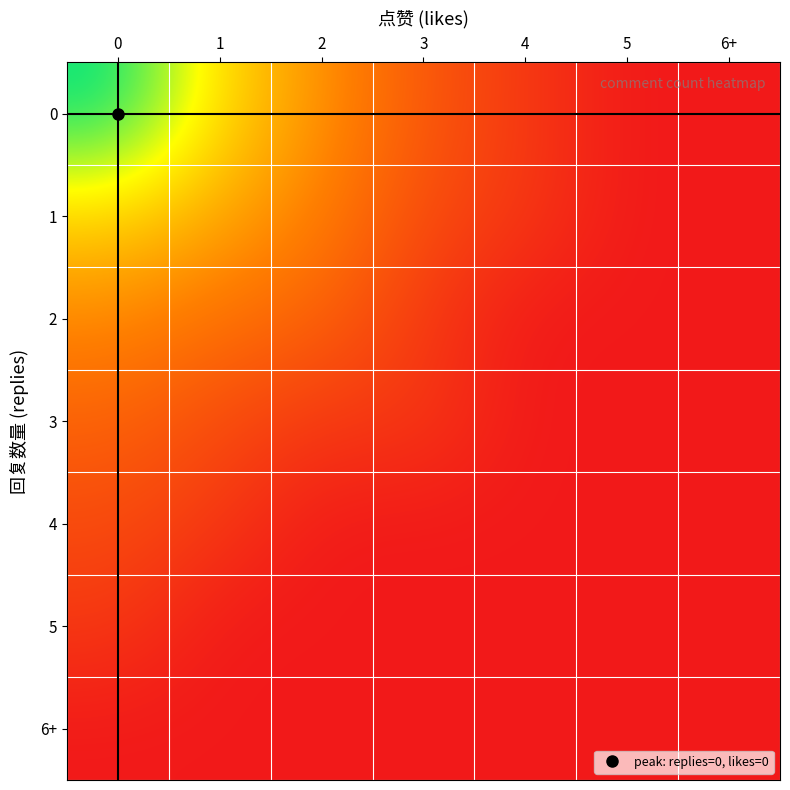

Reading left to right, transcribe all the data shown in this chart.

row_0: 6.7	3.8	2.6	1.4	0.7	0.0	0.0
row_1: 3.7	2.9	2.2	1.1	0.7	0.0	0.0
row_2: 2.4	1.9	1.6	0.7	0.0	0.0	0.0
row_3: 1.6	1.1	0.7	0.7	0.0	0.0	0.0
row_4: 1.1	0.7	0.0	0.0	0.0	0.0	0.0
row_5: 0.7	0.0	0.0	0.0	0.0	0.0	0.0
row_6: 0.0	0.0	0.0	0.0	0.0	0.0	0.0